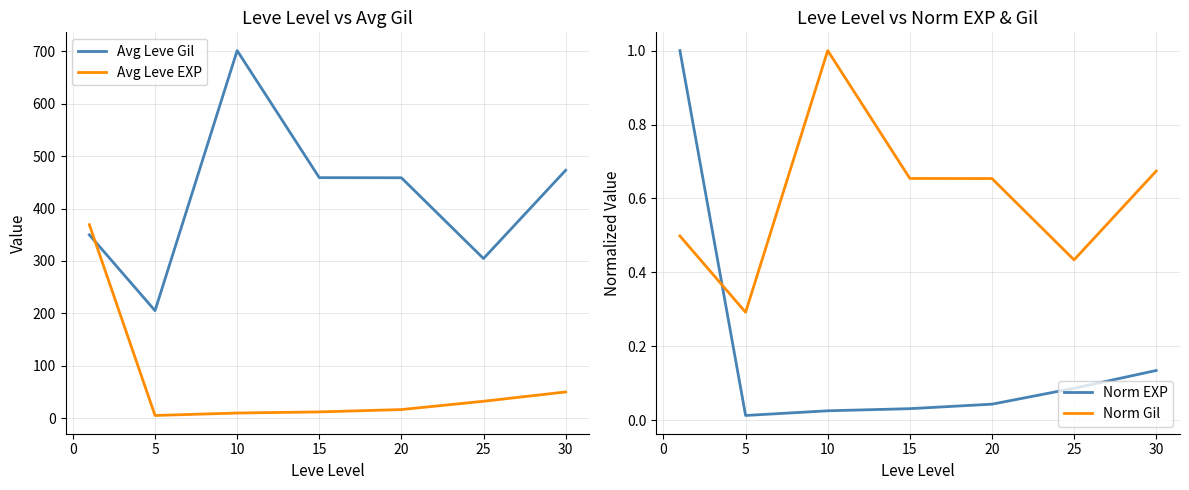

Is this an area chart (filled region under the line)?

No